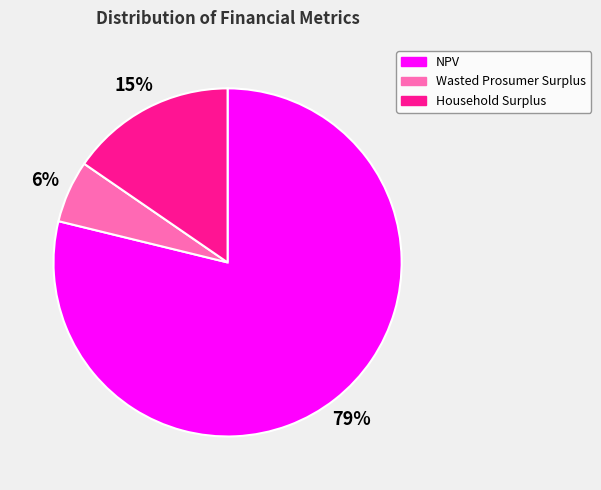

Which has a higher value, NPV or Household Surplus?

NPV